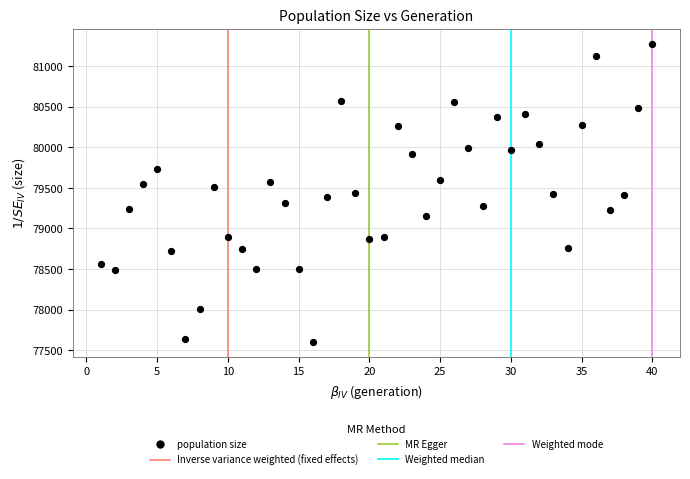

What is the range of X values (max minus min)?

39